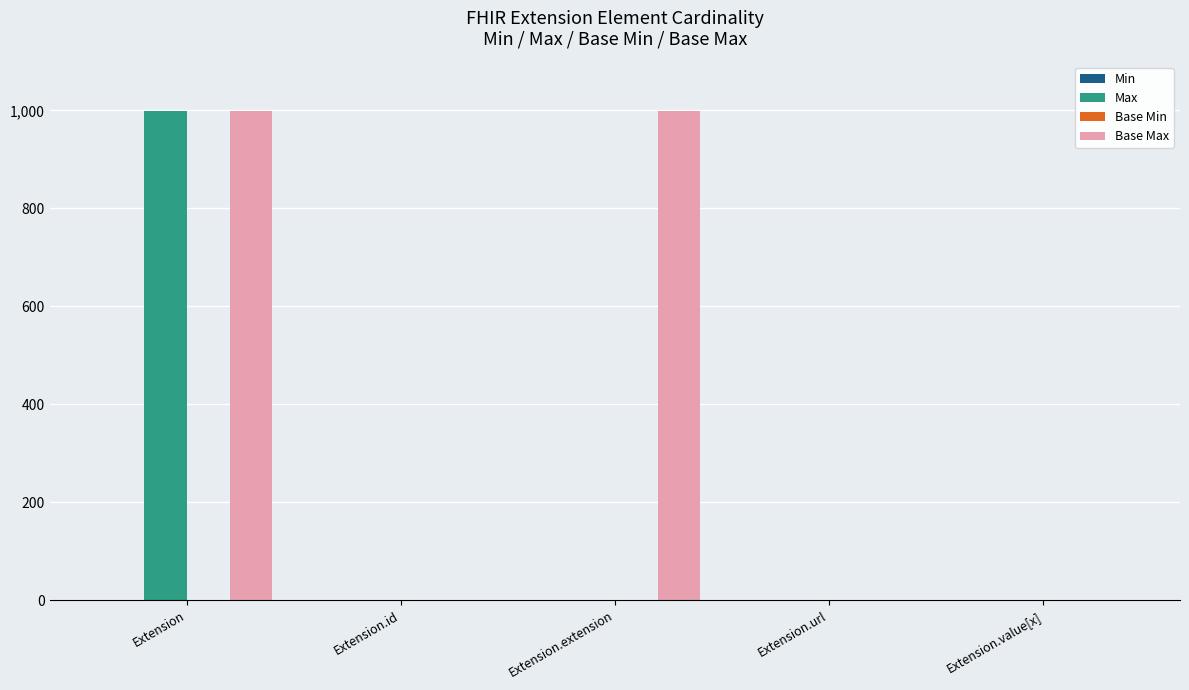

What is the greatest value displayed?

999